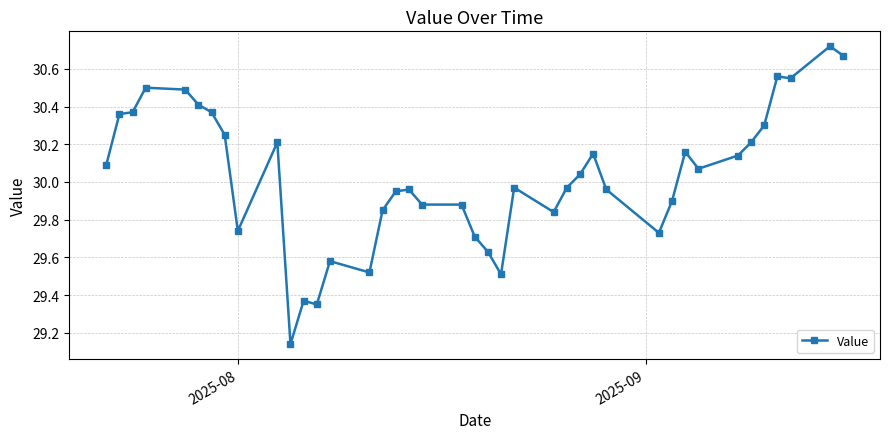

What is the difference between the second highest and second lowest values?

1.3